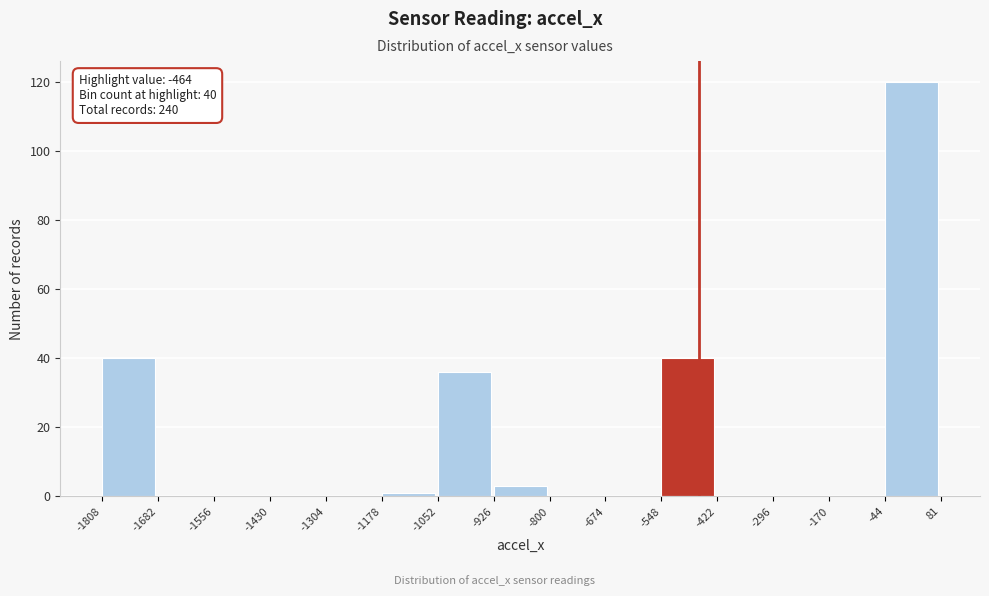

Over which range of the x-axis is the bar tallest?

-44 to 81